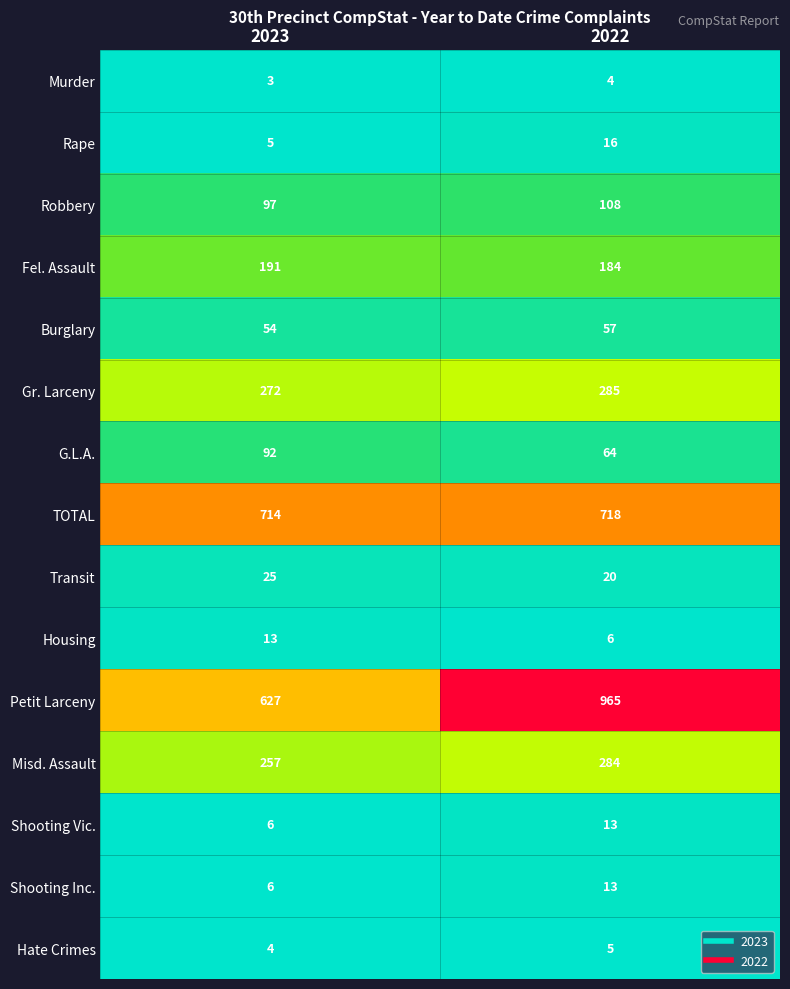

What value does the Transit series have at 2023?

25